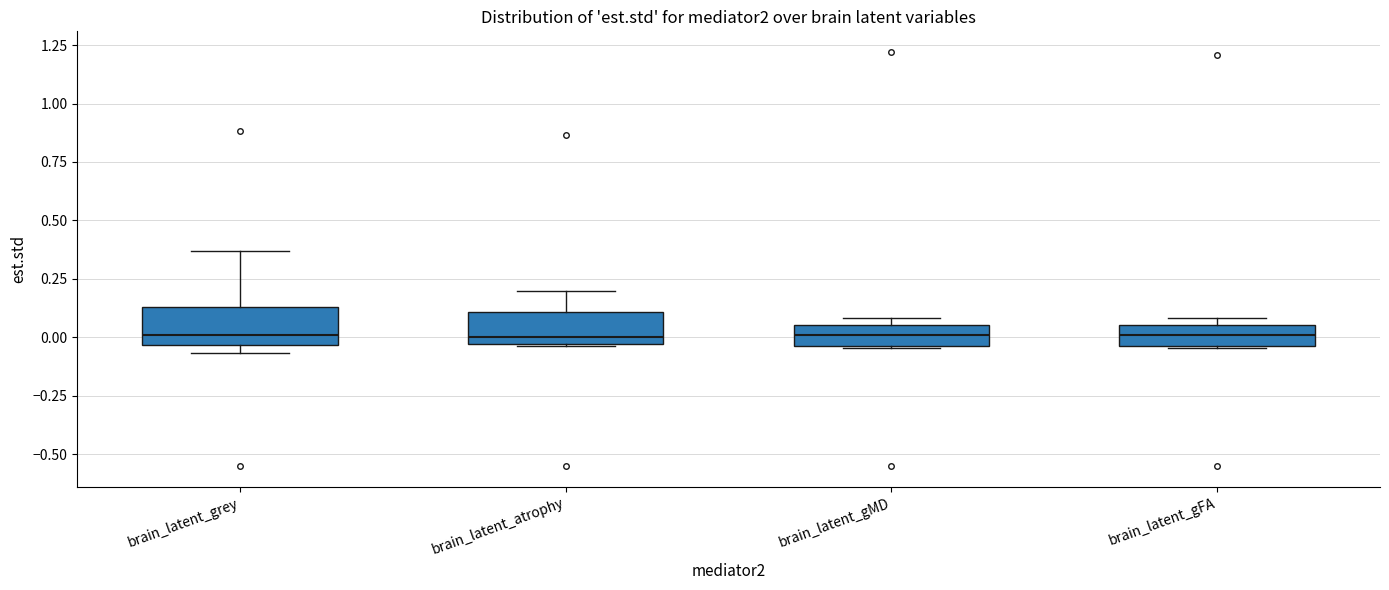

Reading left to right, read every box against the y-axis: the position of its median line, the range the box covers, and the ends of its whiskers. The values are not printed on the chart, so give them approximately, as read against the axis.

brain_latent_grey: median 0.00, box -0.05 to 0.15, whiskers -0.05 (just below the box's lower edge) to 0.35
brain_latent_atrophy: median 0.00, box -0.05 to 0.10, whiskers -0.05 to 0.20
brain_latent_gMD: median 0.00, box -0.05 to 0.05, whiskers -0.05 to 0.10
brain_latent_gFA: median 0.00, box -0.05 to 0.05, whiskers -0.05 to 0.10